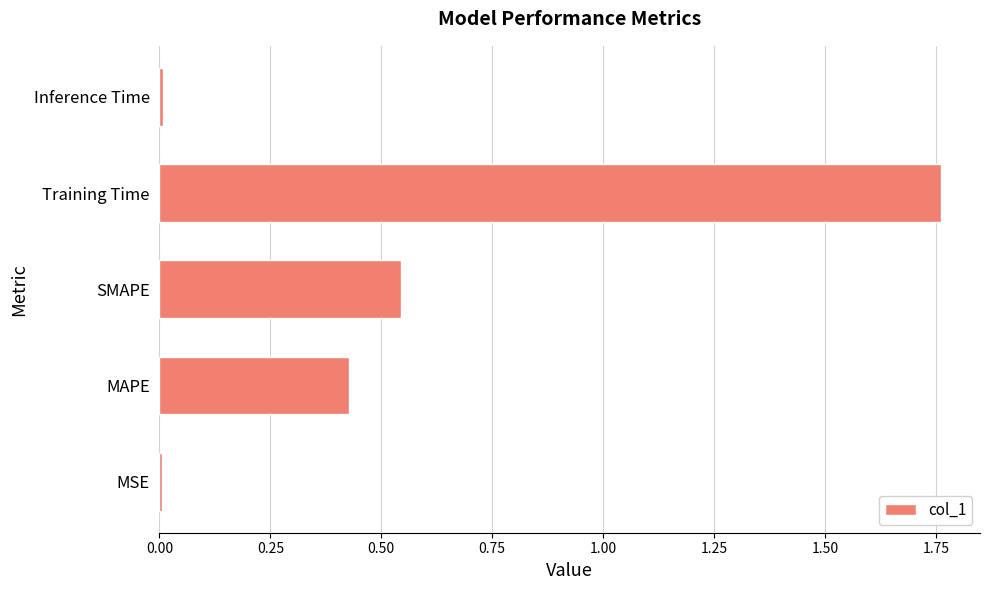

What is the change in value from MAPE to SMAPE?

+0.1